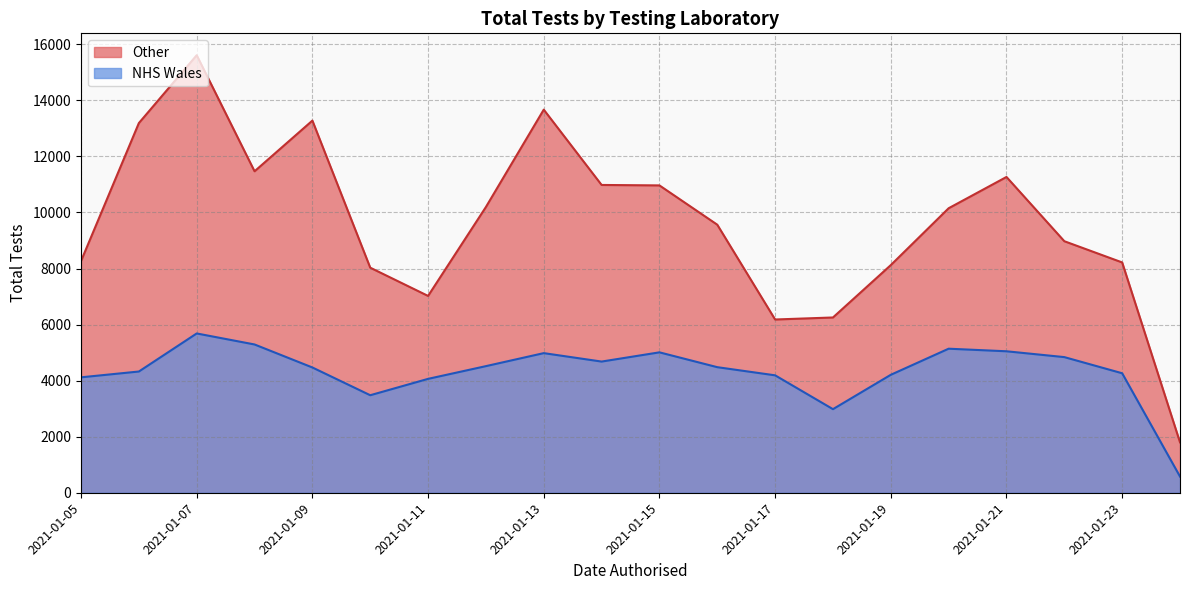

What is the sum of the NHS Wales values at 2021-01-15 and 2021-01-17?

9198